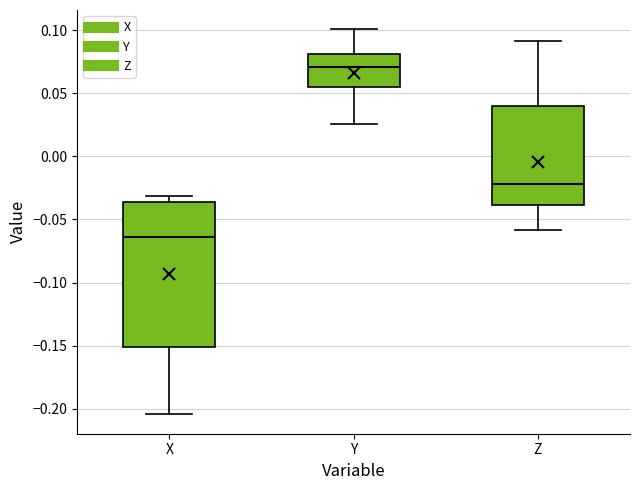

Which box's median line is the highest?

Y